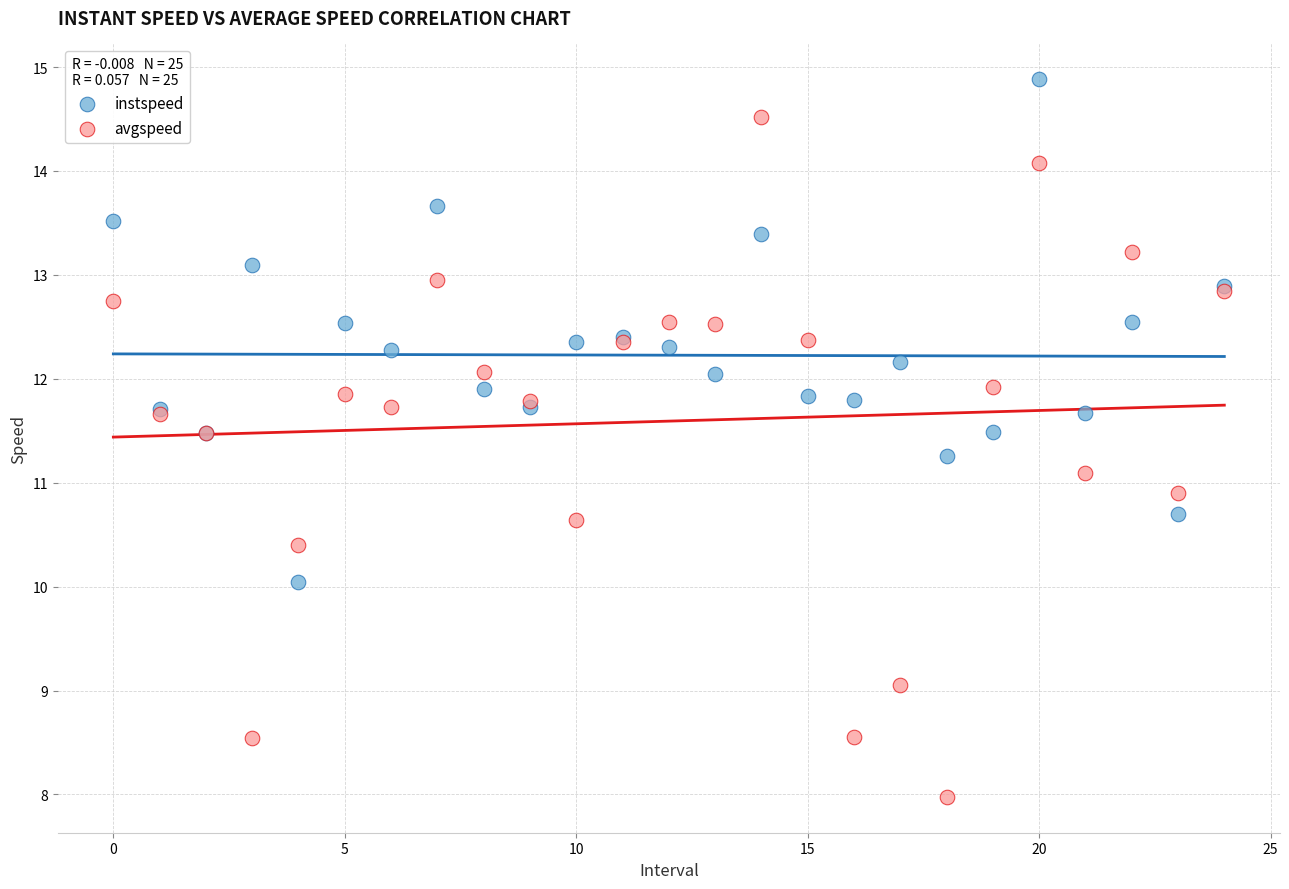

Which series contains the lowest Y value?

avgspeed